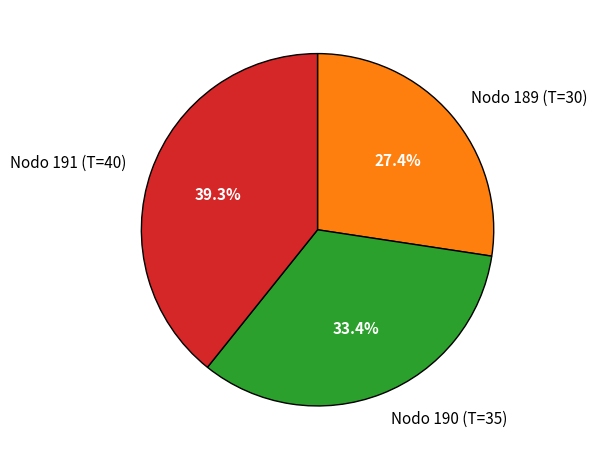

How many slices are in this pie chart?

3